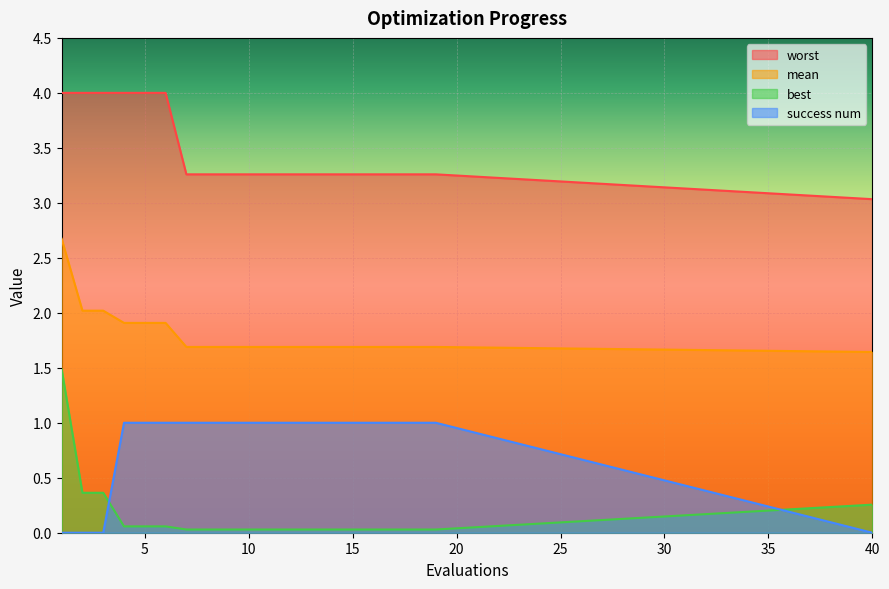

Which series changed the most between 12 and 17?

mean